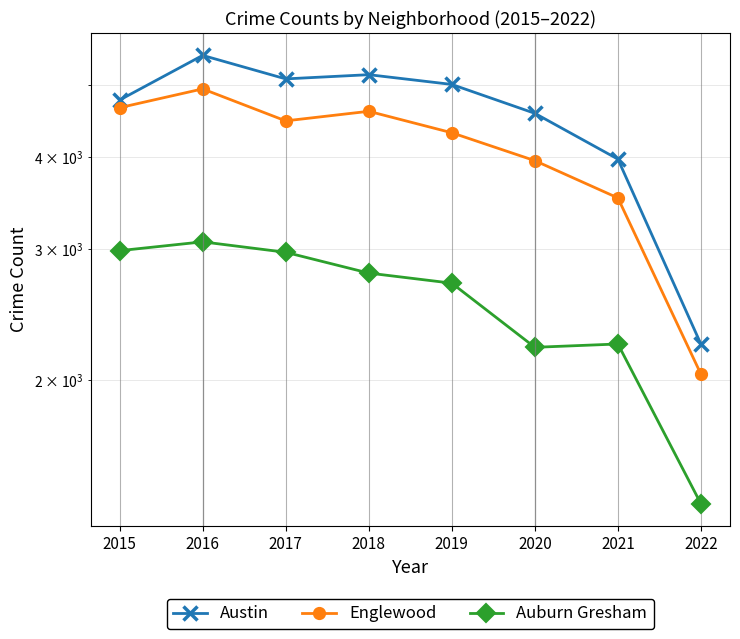

True or false: Englewood and Austin intersect in this chart.

False